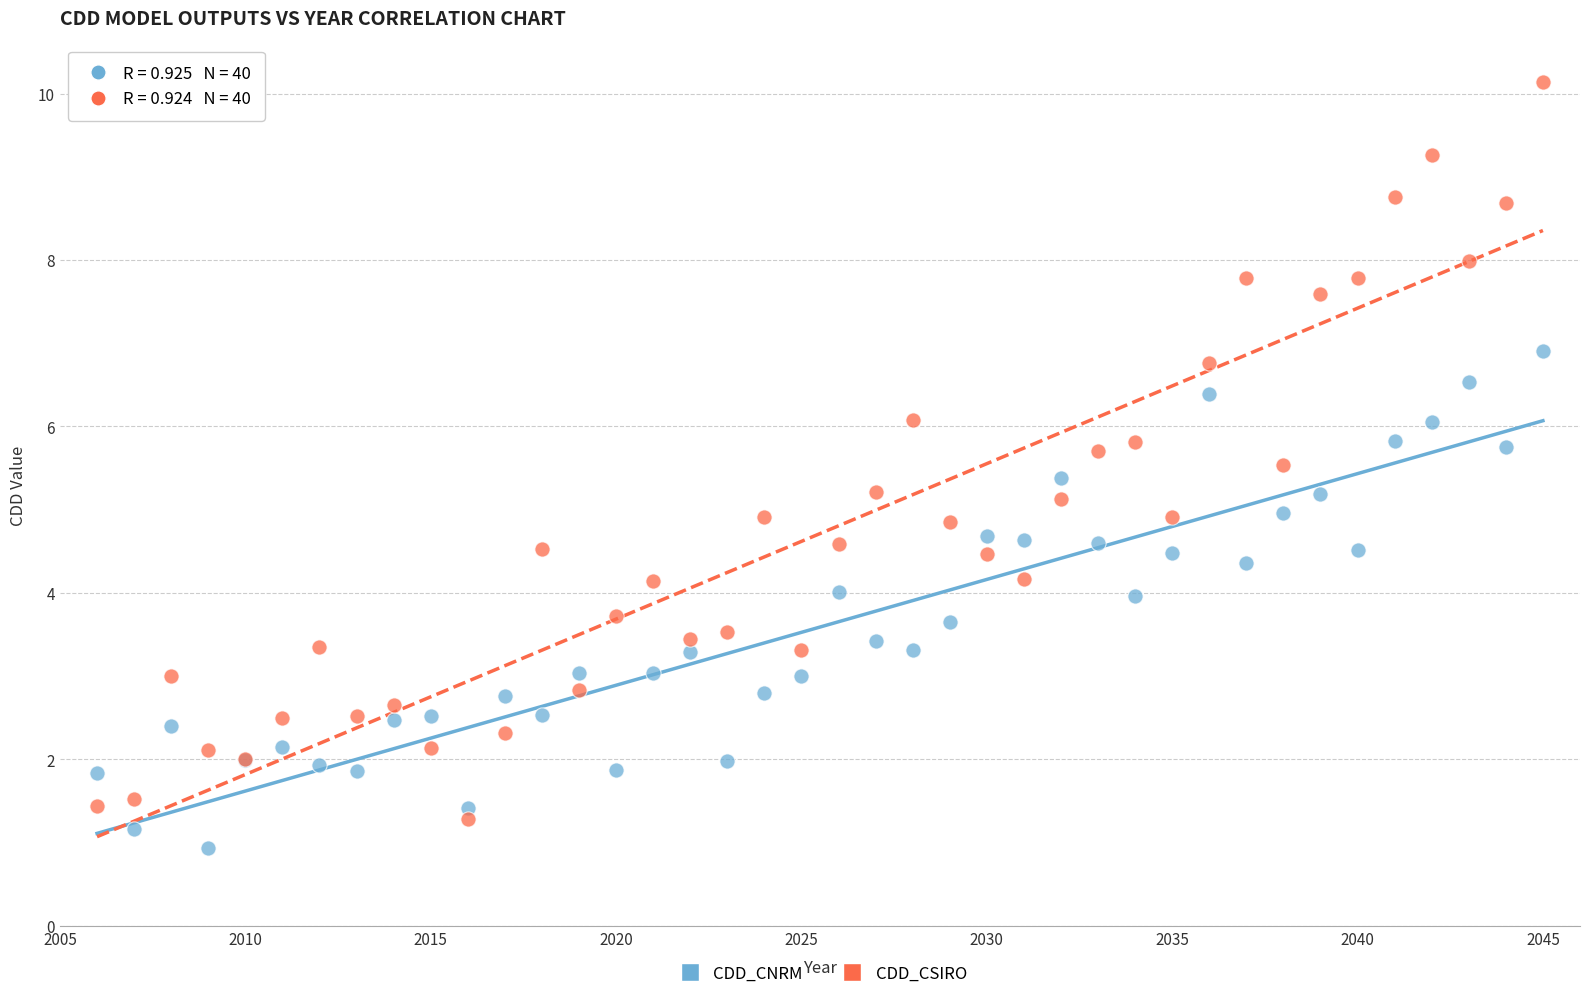

Which series has the widest spread of Y values?

CDD_CSIRO